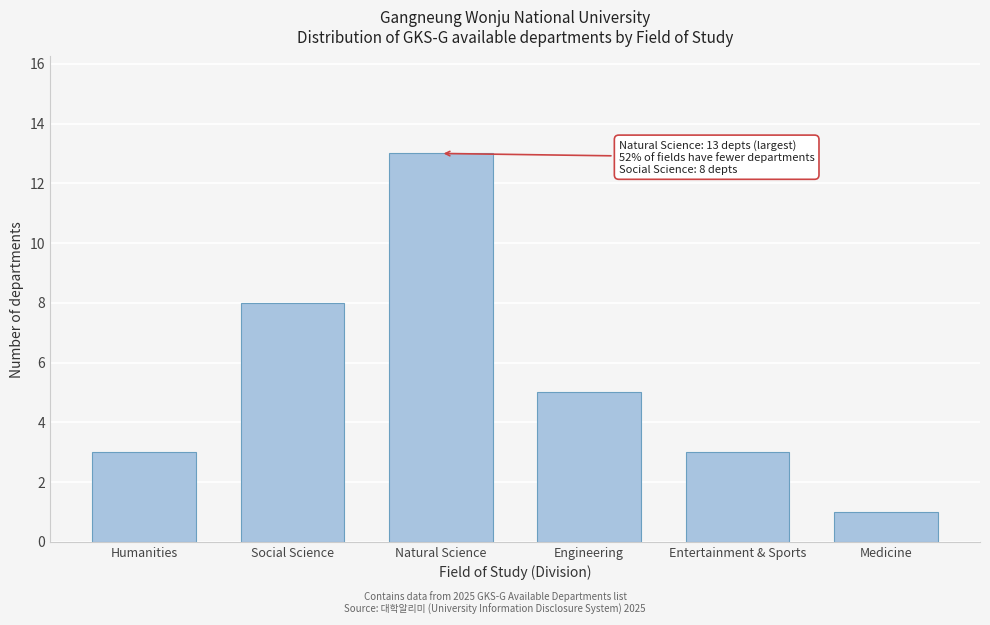

Reading left to right, what are all the values shown in this chart?

Humanities=3	Social Science=8	Natural Science=13	Engineering=5	Entertainment & Sports=3	Medicine=1